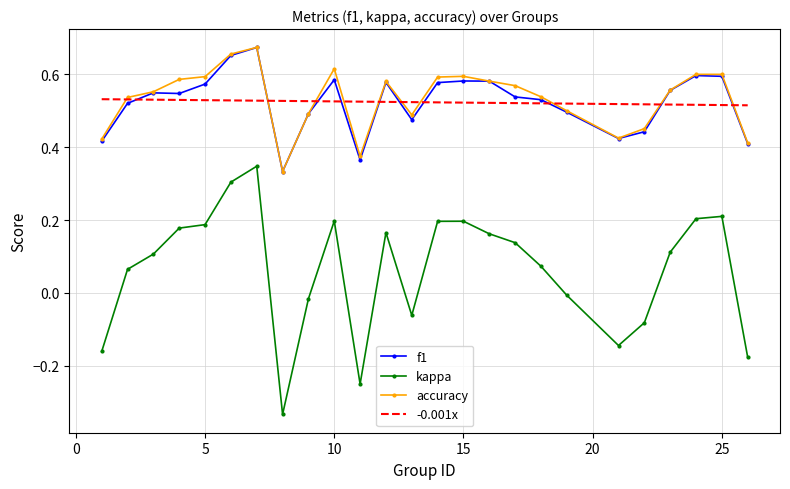

Which series has the widest spread of values?

kappa